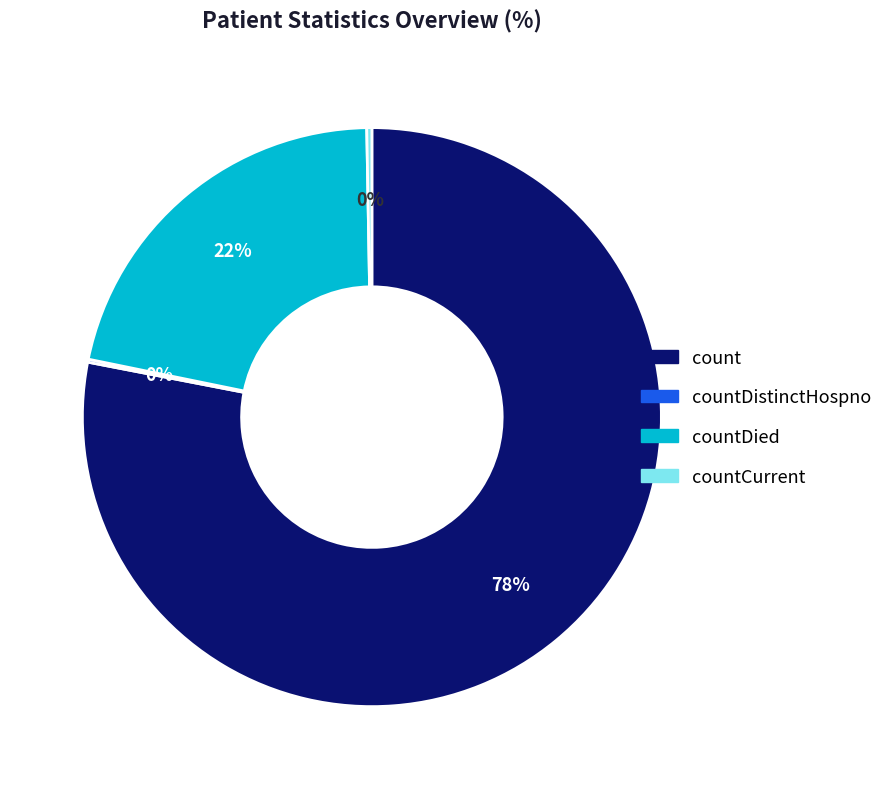

To the nearest percent, what is the difference between the largest and smallest slice percentages?

78%